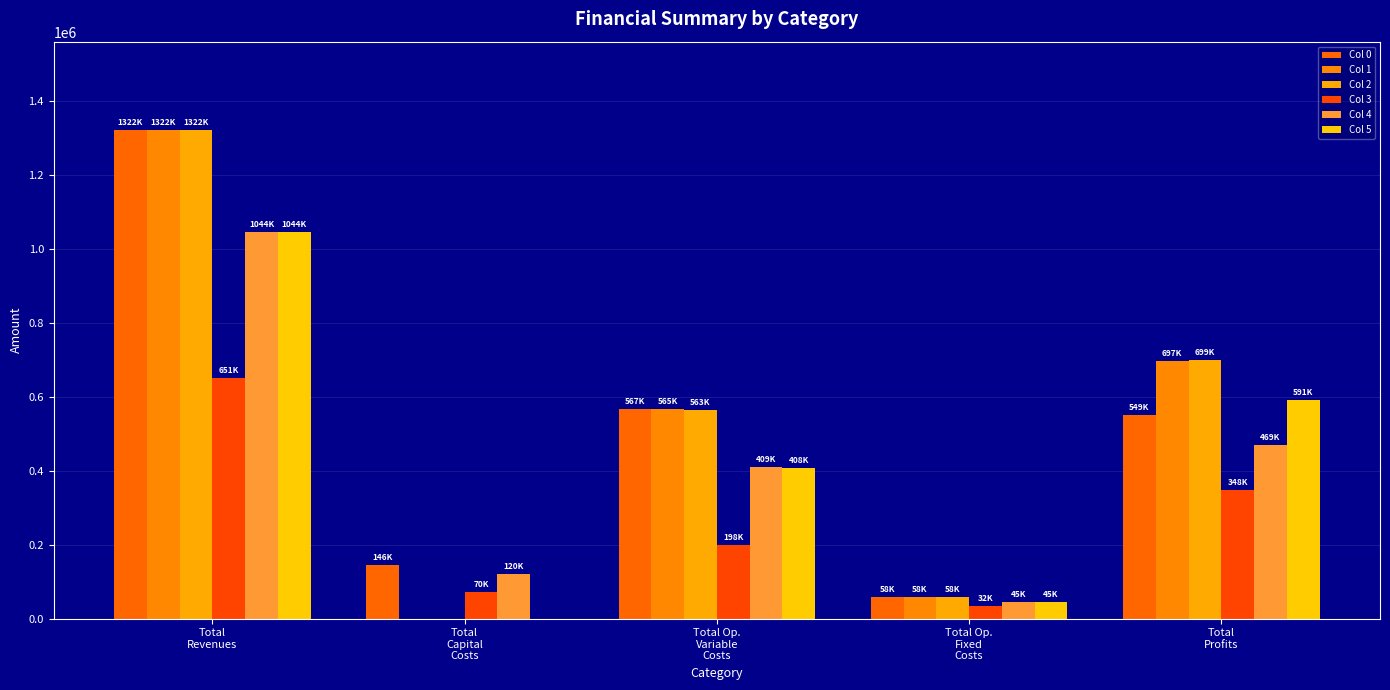

What is the average value of the Col 1 series?

528938.4